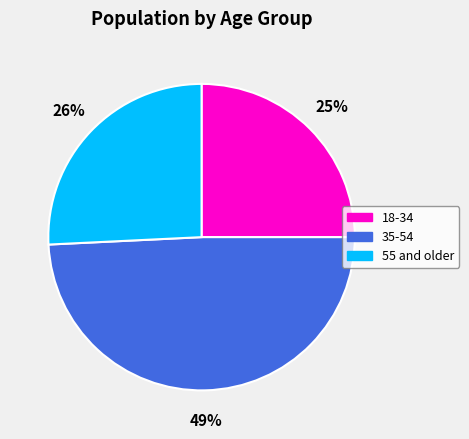

Does 18-34 account for over 50% of the chart?

No